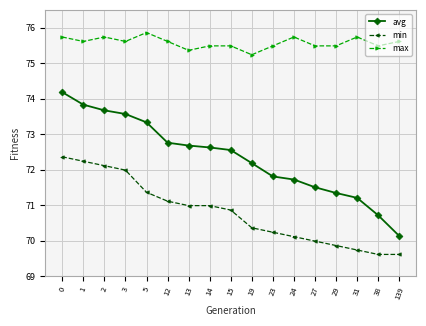

Rank the series at 19 from highest to lowest value.

max, avg, min